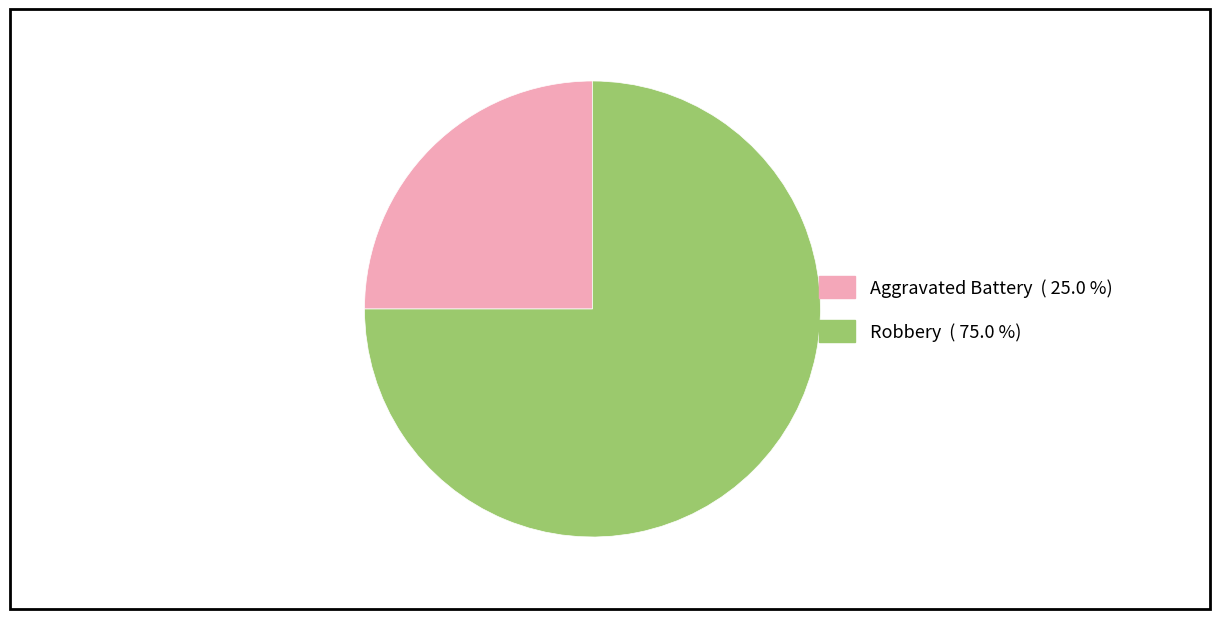

Which category has the biggest portion of the pie?

Robbery